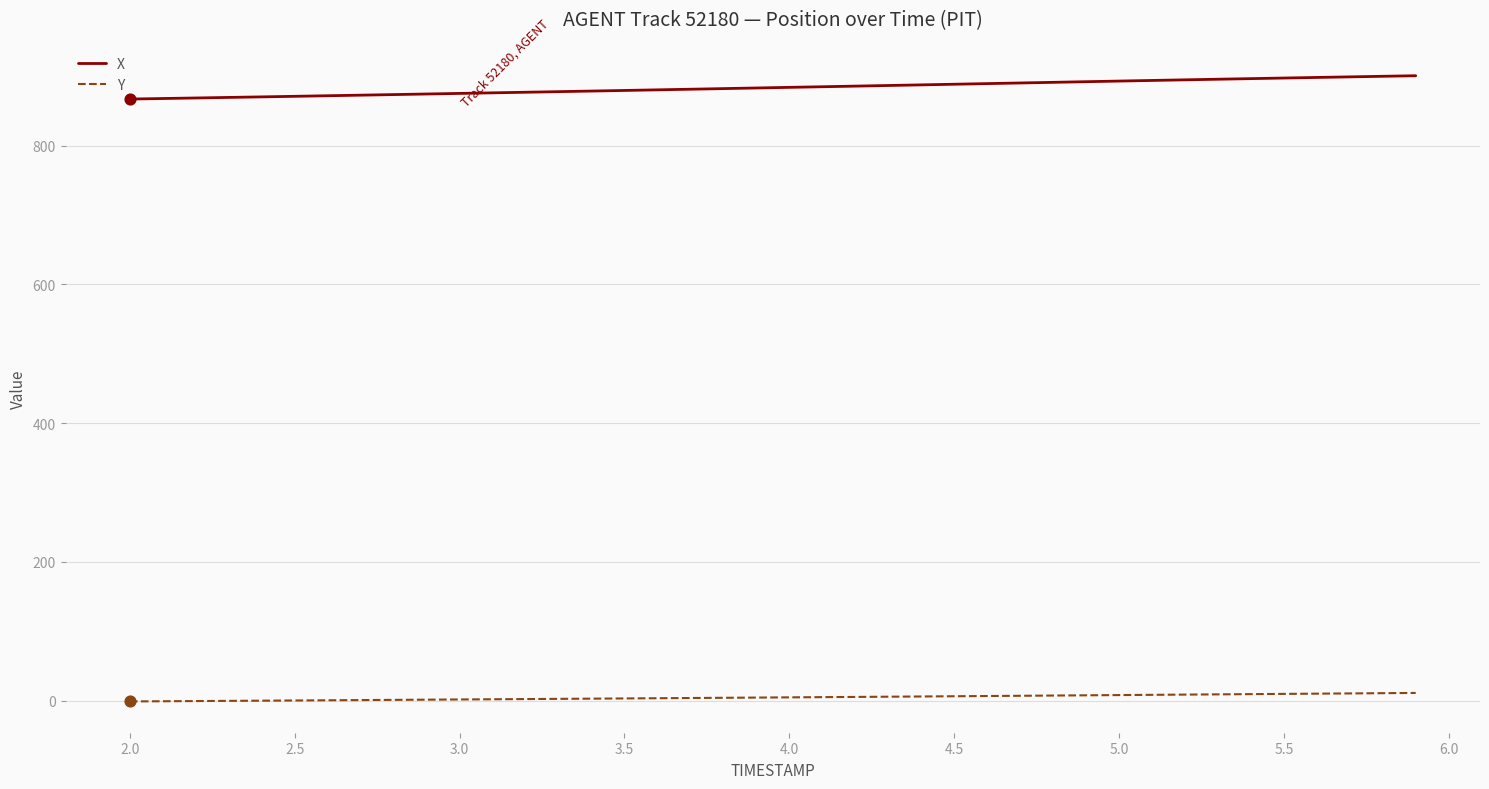

What is the difference between the maximum and minimum values in the X series?

33.6